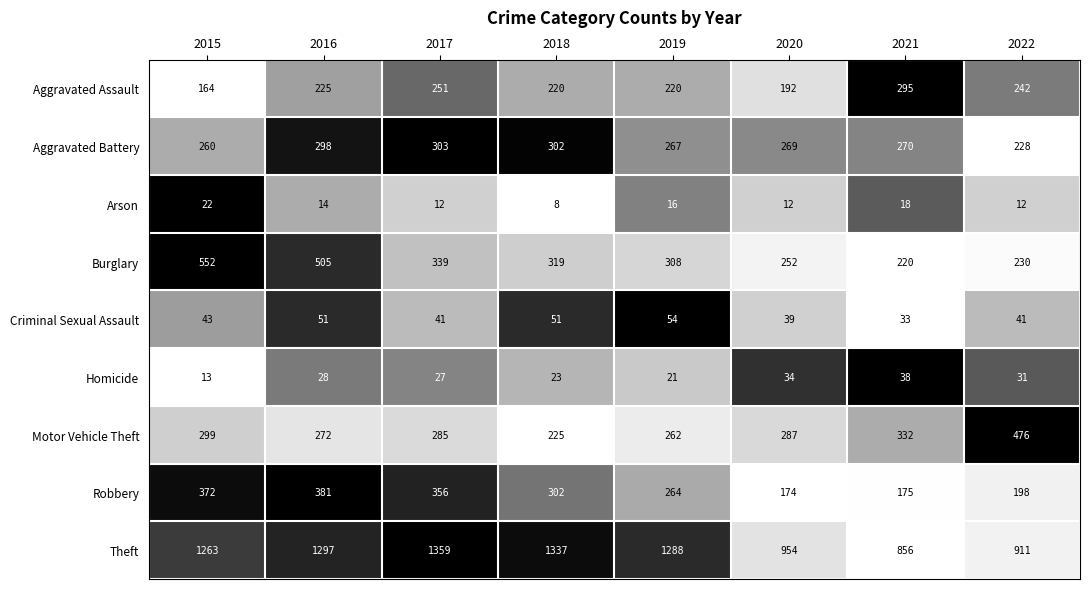

What is the average value of the Homicide series?

27